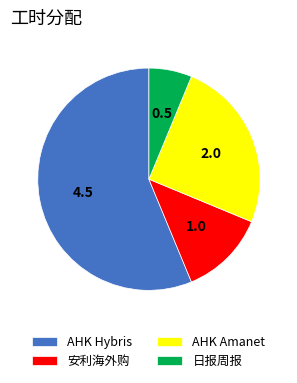

Rank the categories by value from lowest to highest.

日报周报, 安利海外购, AHK Amanet, AHK Hybris